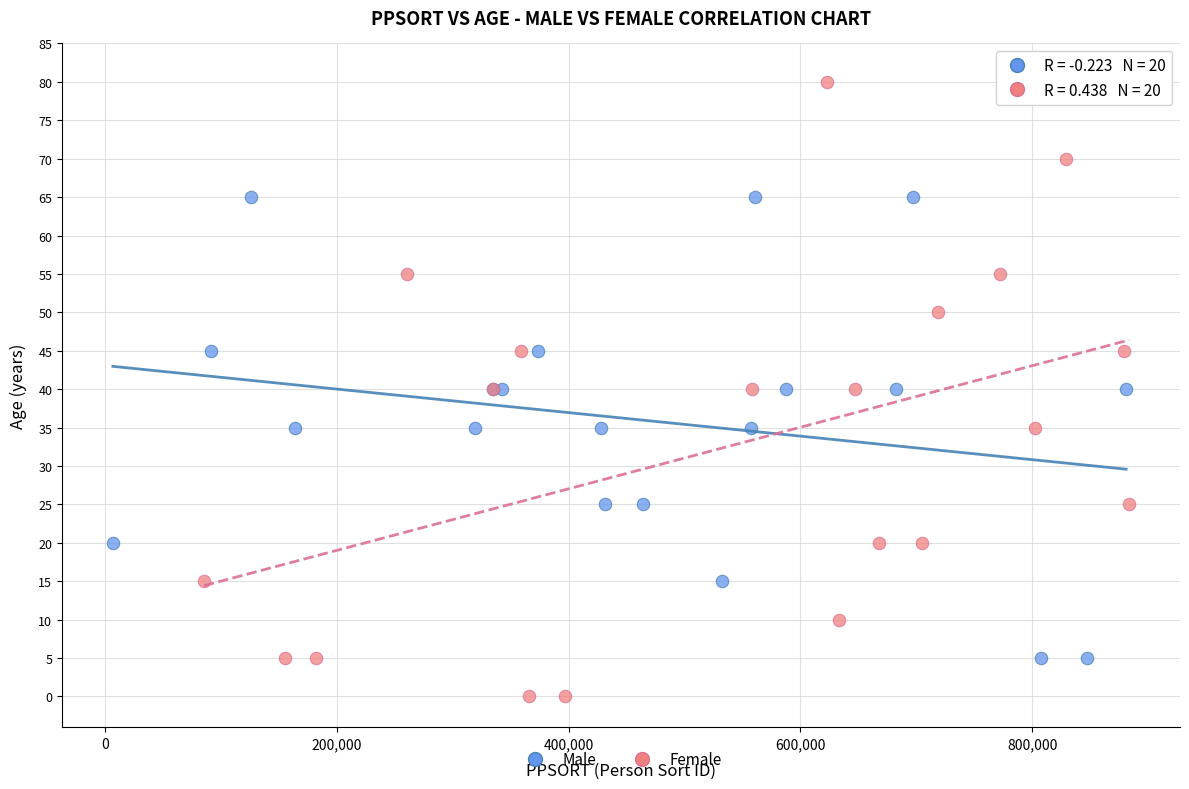

Which series reaches the maximum Y coordinate?

Female